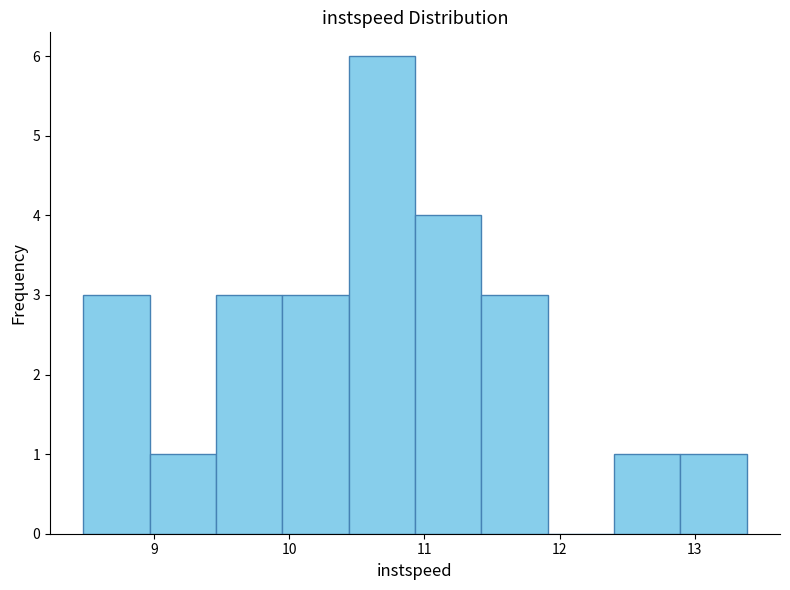

Reading left to right, list every bar in this chart as the range it spans on the x-axis followed by its height. Neither the bar edges nor the heights are printed on the chart, so give them approximately, as read against the axes.

8.5 to 9.0: 3
9.0 to 9.5: 1
9.5 to 9.9: 3
9.9 to 10.4: 3
10.4 to 10.9: 6
10.9 to 11.4: 4
11.4 to 11.9: 3
11.9 to 12.4: 0
12.4 to 12.9: 1
12.9 to 13.4: 1